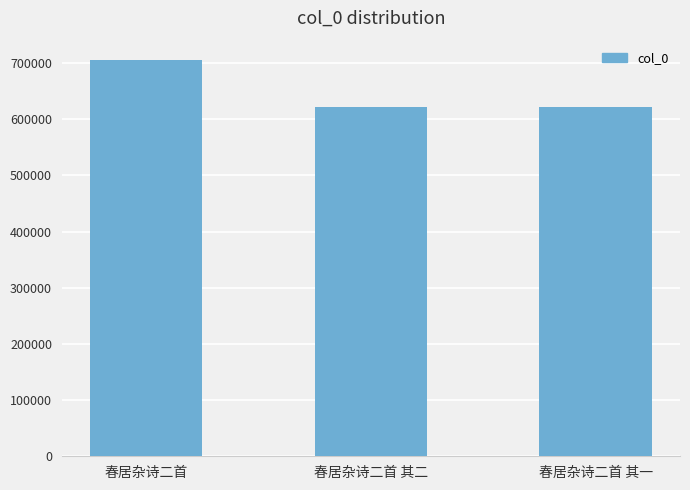

What is the change in value from 春居杂诗二首 to 春居杂诗二首 其二?

-83543